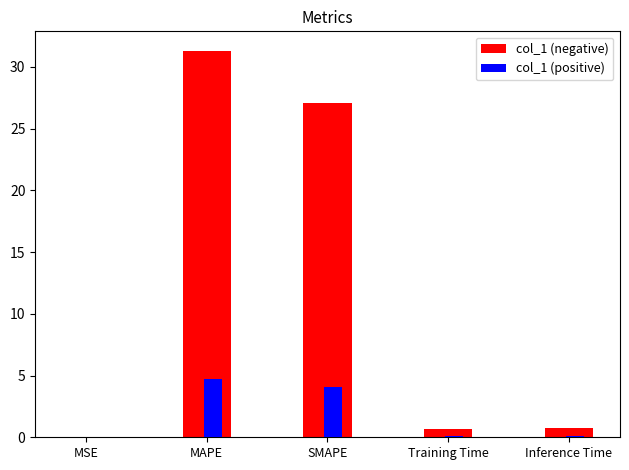

Which series has the largest total across all categories?

col_1 (negative)